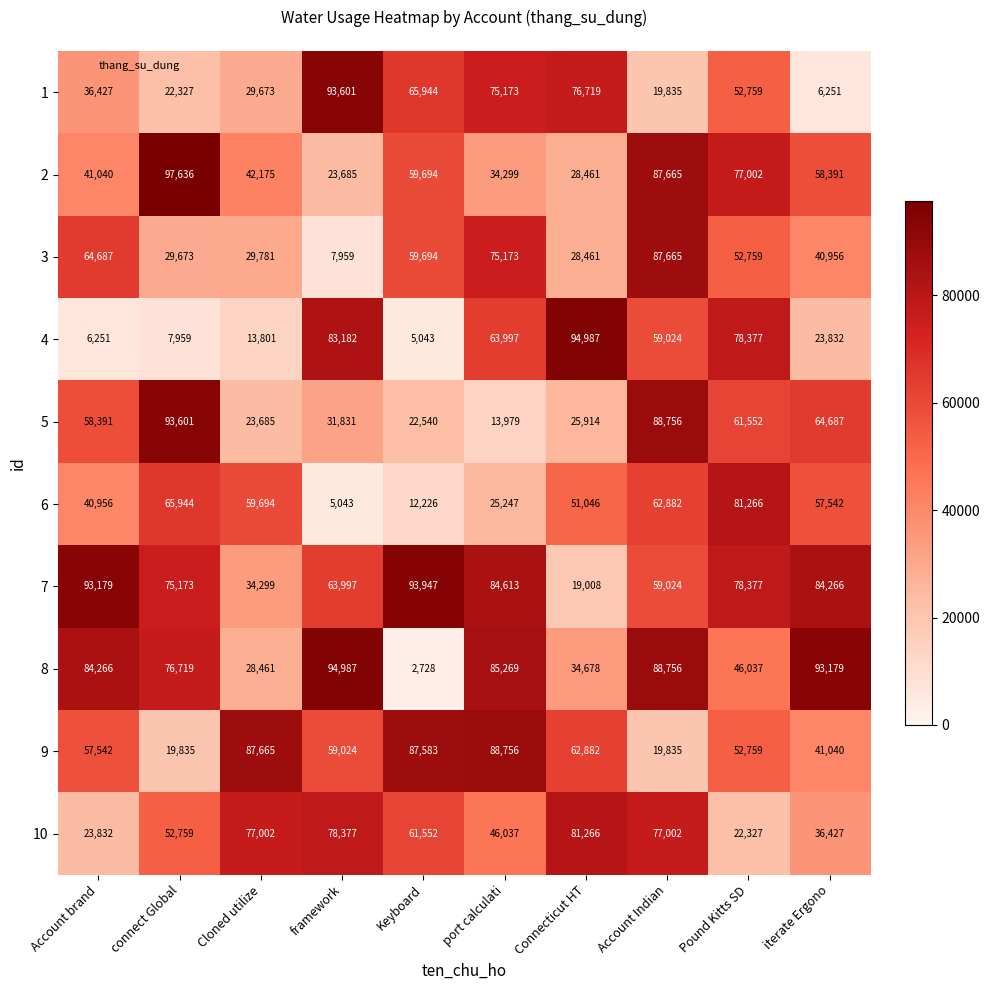

At which category is the sum across all series the highest?

Account Indian